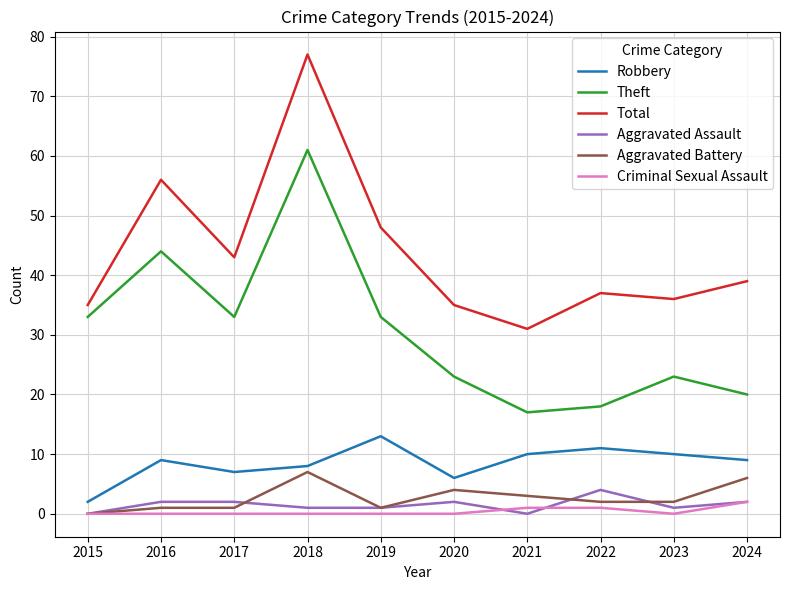

What are all the series names shown in the legend?

Robbery, Theft, Total, Aggravated Assault, Aggravated Battery, Criminal Sexual Assault